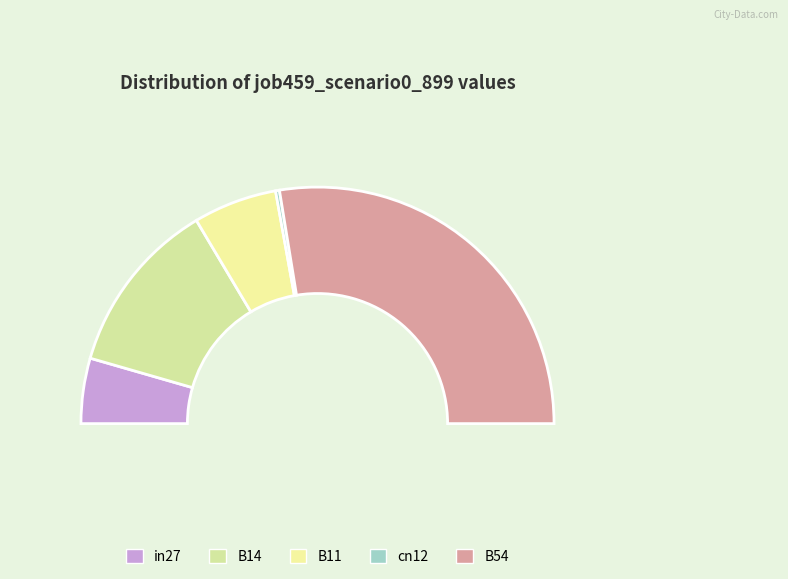

What is the smallest slice in the pie chart?

cn12